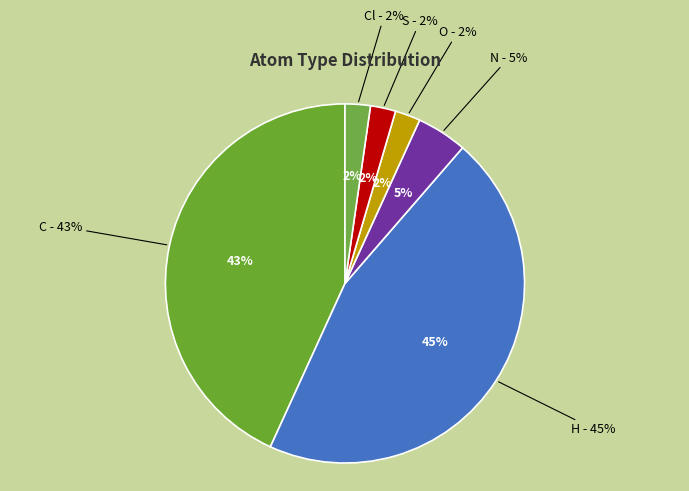

Does any single category account for the majority?

No